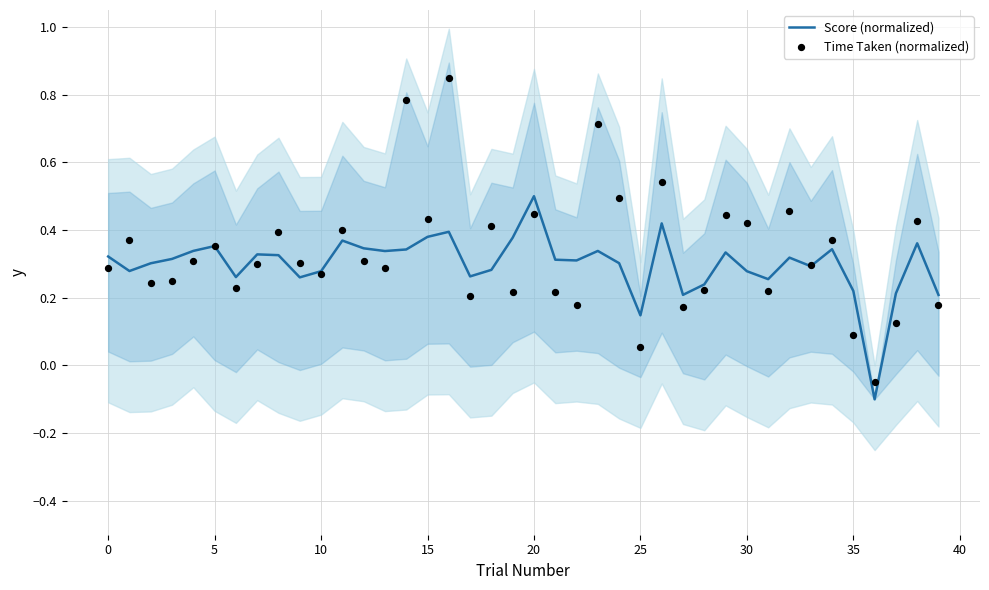

Which series reaches the maximum Y coordinate?

Time Taken (normalized)